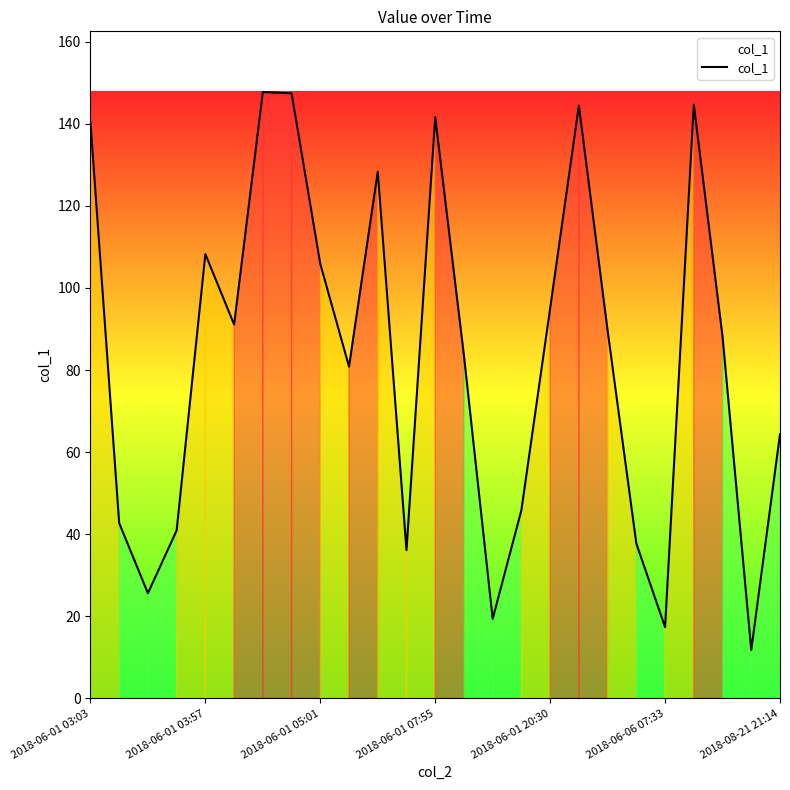

What is the minimum value shown in the chart?

11.8